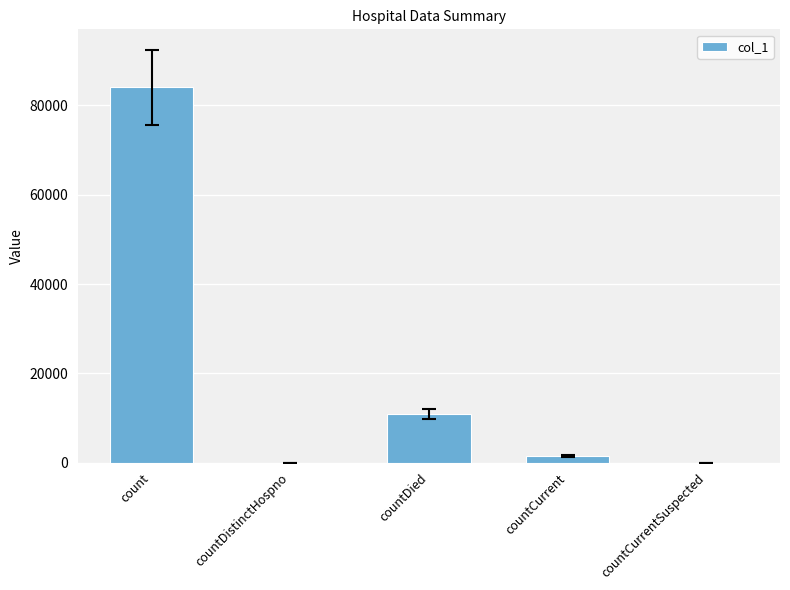

The chart shows a value of -39445 at countDistinctHospno. True or false?

False